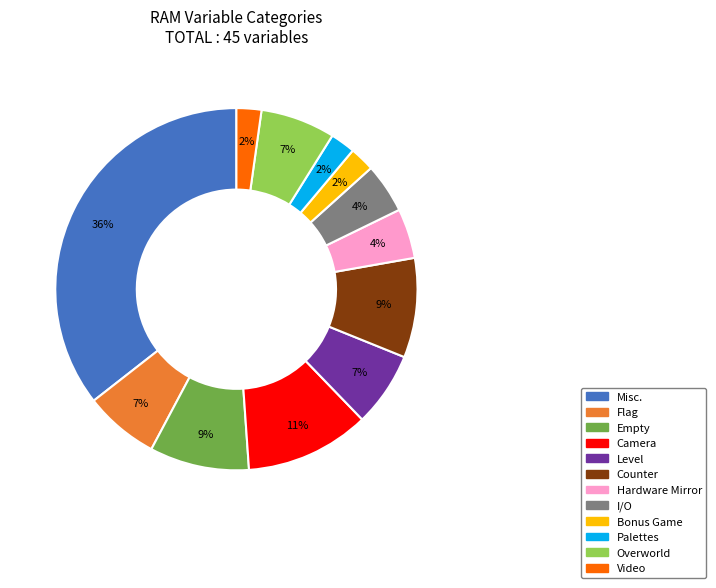

Combined, do Bonus Game and Camera account for over 50%?

No